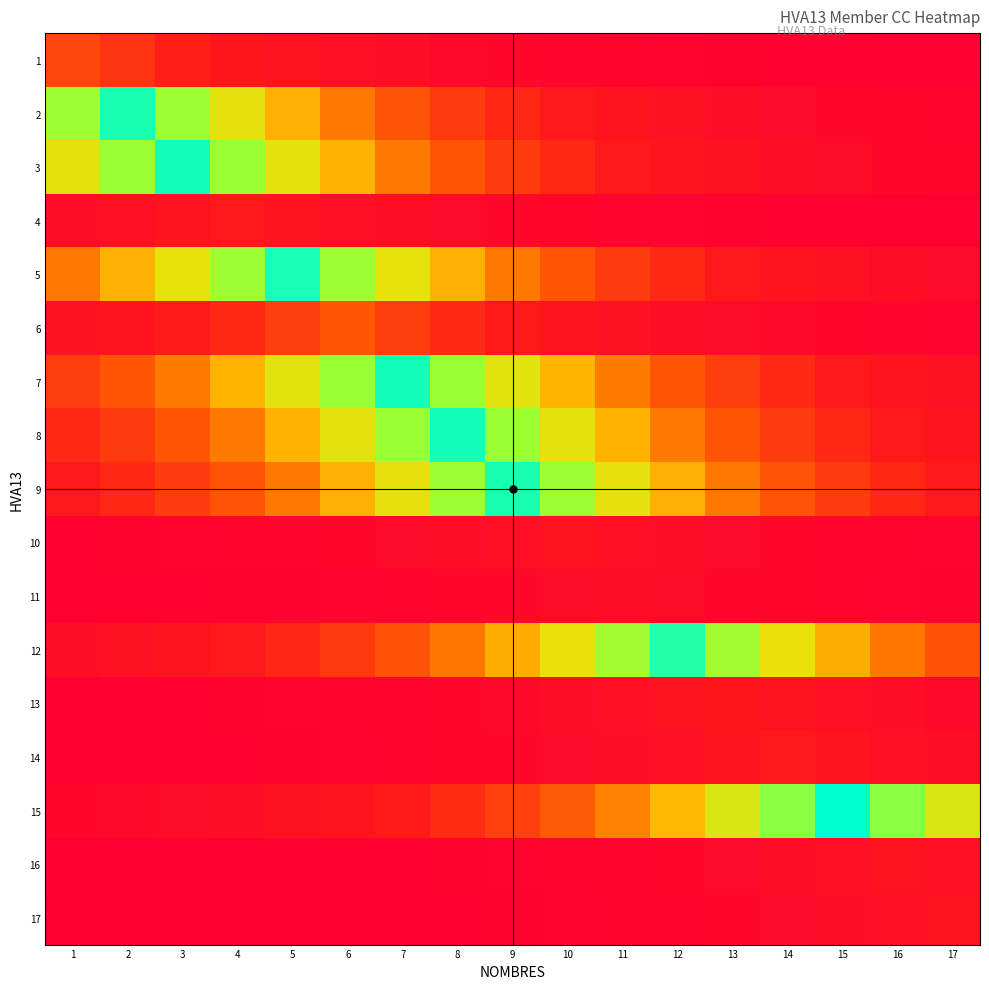

Reading left to right, list all the values displayed in this chart.

1: 1=70731796.0	2=42901002.9	3=26020773.6	4=15782397.0	5=9572507.6	6=5806019.4	7=3521528.8	8=2135915.2	9=1295498.0	10=785759.3	11=476587.1	12=289064.7	13=175326.6	14=106341.0	15=64499.0	16=39120.7	17=23727.9
2: 1=663069273.4	2=1093216415.0	3=663069273.4	4=402171843.8	5=243929553.8	6=147950753.2	7=89736667.9	8=54428040.4	9=33012275.2	10=20022957.1	11=12144537.4	12=7366034.3	13=4467725.6	14=2709812.6	15=1643584.4	16=996884.3	17=604640.9
3: 1=409563305.2	2=675255732.9	3=1113308490.0	4=675255732.9	5=409563305.2	6=248412701.7	7=150669919.8	8=91385925.9	9=55428365.9	10=33619003.3	11=20390956.3	12=12367740.2	13=7501413.6	14=4549837.3	15=2759615.8	16=1673791.6	17=1015205.9
4: 1=4148584.1	2=6839858.8	3=11277020.8	4=18592664.0	5=11277020.8	6=6839858.8	7=4148584.1	8=2516243.4	9=1526178.8	10=925674.2	11=561449.8	12=340536.5	13=206545.8	14=125276.4	15=75984.0	16=46086.6	17=27952.9
5: 1=148829505.1	2=245378370.7	3=404560539.1	4=667007566.1	5=1099709562.0	6=667007566.1	7=404560539.1	8=245378370.7	9=148829505.1	10=90269657.9	11=54751315.1	12=33208351.3	13=20141883.2	14=12216669.7	15=7409784.7	16=4494261.6	17=2725907.5
6: 1=7738899.9	2=12759288.8	3=21036510.9	4=34683343.0	5=57183165.3	6=94279101.0	7=57183165.3	8=34683343.0	9=21036510.9	10=12759288.8	11=7738899.9	12=4693880.0	13=2846982.2	14=1726782.0	15=1047346.2	16=635247.6	17=385297.1
7: 1=55926859.5	2=92207802.8	3=152024965.8	4=250646794.9	5=413246702.1	6=681328627.8	7=1123321001.0	8=681328627.8	9=413246702.1	10=250646794.9	11=152024965.8	12=92207802.8	13=55926859.5	14=33921355.0	15=20574341.8	16=12478969.1	17=7568877.4
8: 1=33618966.0	2=55428304.3	3=91385824.2	4=150669752.3	5=248412425.4	6=409562849.7	7=675254982.0	8=1113307252.0	9=675254982.0	10=409562849.7	11=248412425.4	12=150669752.3	13=91385824.2	14=55428304.3	15=33618966.0	16=20390933.6	17=12367726.4
9: 1=20055078.8	2=33065235.0	3=54515356.3	4=89880627.5	5=148188102.4	6=244320876.5	7=402817026.0	8=664132999.0	9=1094970202.0	10=664132999.0	11=402817026.0	12=244320876.5	13=148188102.4	14=89880627.5	15=54515356.3	16=33065235.0	17=20055078.8
10: 1=108879.8	2=179512.4	3=295965.9	4=487965.3	5=804518.8	6=1326427.2	7=2186908.7	8=3605603.0	9=5944634.3	10=9801045.0	11=5944634.3	12=3605603.0	13=2186908.7	14=1326427.2	15=804518.8	16=487965.3	17=295965.9
11: 1=30410.5	2=50138.5	3=82664.4	4=136290.5	5=224705.0	6=370475.9	7=610811.6	8=1007058.0	9=1660358.0	10=2737467.6	11=4513321.0	12=2737467.6	13=1660358.0	14=1007058.0	15=610811.6	16=370475.9	17=224705.0
12: 1=4338993.3	2=7153790.5	3=11794606.6	4=19446018.8	5=32061064.9	6=52859759.6	7=87151010.1	8=143687724.1	9=236901007.0	10=390583729.4	11=643963702.6	12=1061716654.0	13=643963702.6	14=390583729.4	15=236901007.0	16=143687724.1	17=87151010.1
13: 1=39474.0	2=65081.6	3=107301.4	4=176910.1	5=291675.4	6=480891.4	7=792855.9	8=1307198.4	9=2155205.9	10=3553333.7	11=5858456.9	12=9658962.5	13=15924937.0	14=9658962.5	15=5858456.9	16=3553333.7	17=2155205.9
14: 1=27799.3	2=45833.3	3=75566.3	4=124587.7	5=205410.4	6=338664.5	7=558363.4	8=920585.6	9=1517789.1	10=2502411.1	11=4125778.4	12=6802258.6	13=11215028.5	14=18490456.0	15=11215028.5	16=6802258.6	17=4125778.4
15: 1=1087917.9	2=1793673.3	3=2957267.4	4=4875709.6	5=8038686.2	6=13253552.9	7=21851414.5	8=36026892.0	9=59398303.1	10=97931245.8	11=161461327.9	12=266204725.8	13=438897393.8	14=723619468.7	15=1193046810.0	16=723619468.7	17=438897393.8
16: 1=5430.3	2=8953.1	3=14761.1	4=24337.0	5=40125.0	6=66154.9	7=109070.9	8=179827.6	9=296485.6	10=488822.1	11=805931.4	12=1328756.2	13=2190748.6	14=3611933.8	15=5955072.1	16=9818254.0	17=5955072.1
17: 1=3318.4	2=5471.1	3=9020.3	4=14871.9	5=24519.6	6=40426.0	7=66651.2	8=109889.2	9=181176.7	10=298709.8	11=492489.2	12=811977.5	13=1338724.6	14=2207183.7	15=3639030.7	16=5999747.3	17=9891911.0